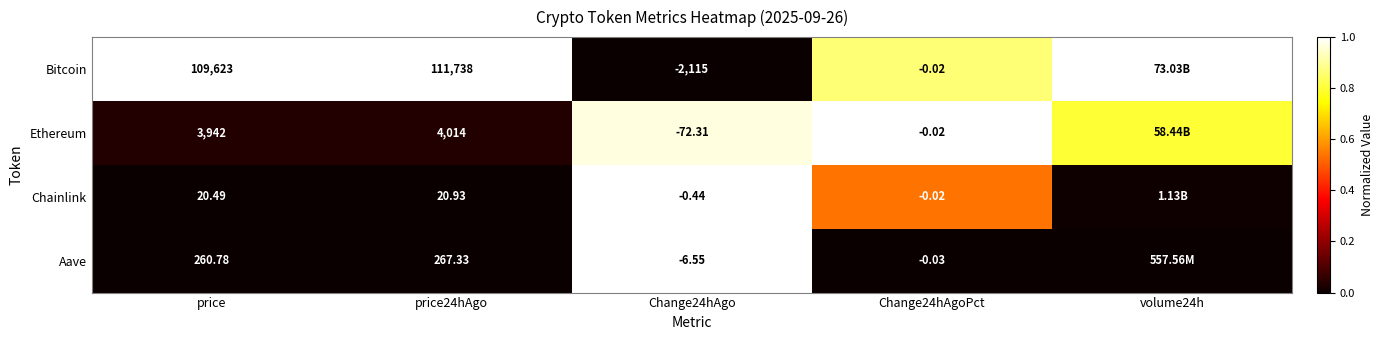

Is the value of Bitcoin at Change24hAgo greater than the value of Ethereum at price24hAgo?

No